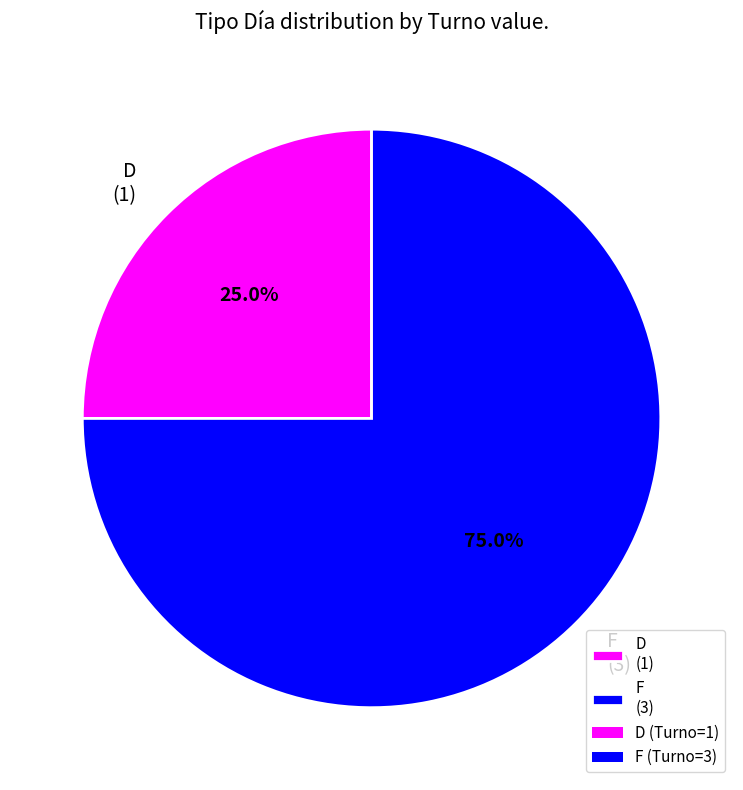

What is the majority slice?

F